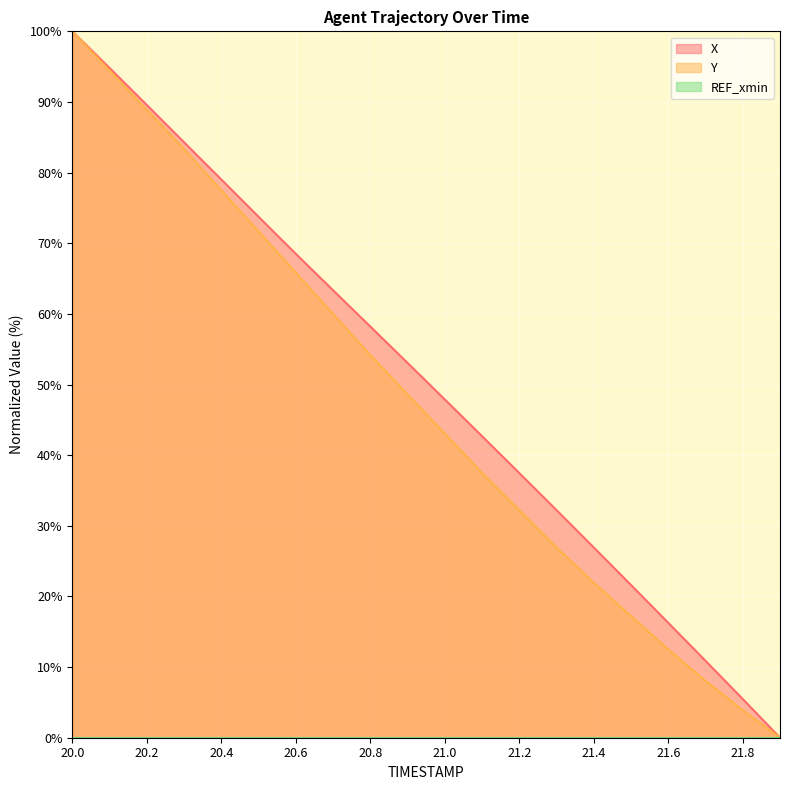

Where does the Y series first go above 48?

20.0